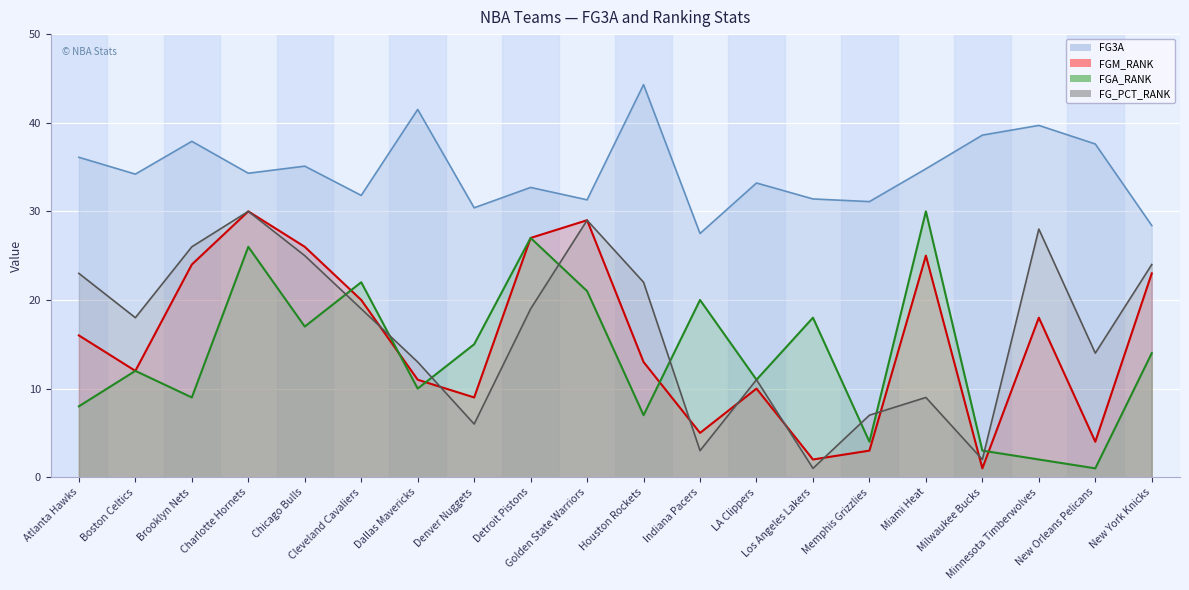

At which category is the sum across all series the highest?

Charlotte Hornets